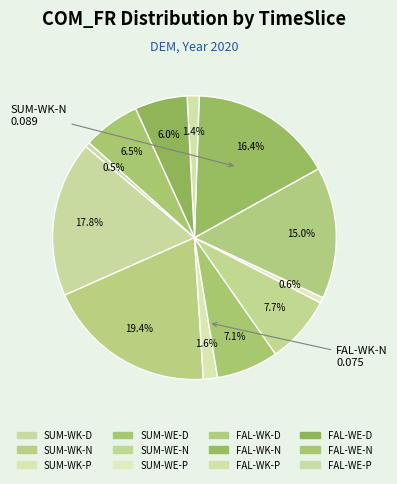

What is the smallest slice in the pie chart?

FAL-WE-P